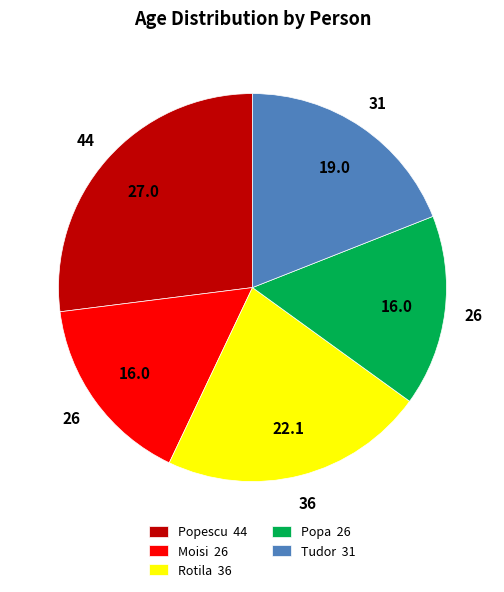

True or false: Rotila 36 accounts for 22% of the total.

True